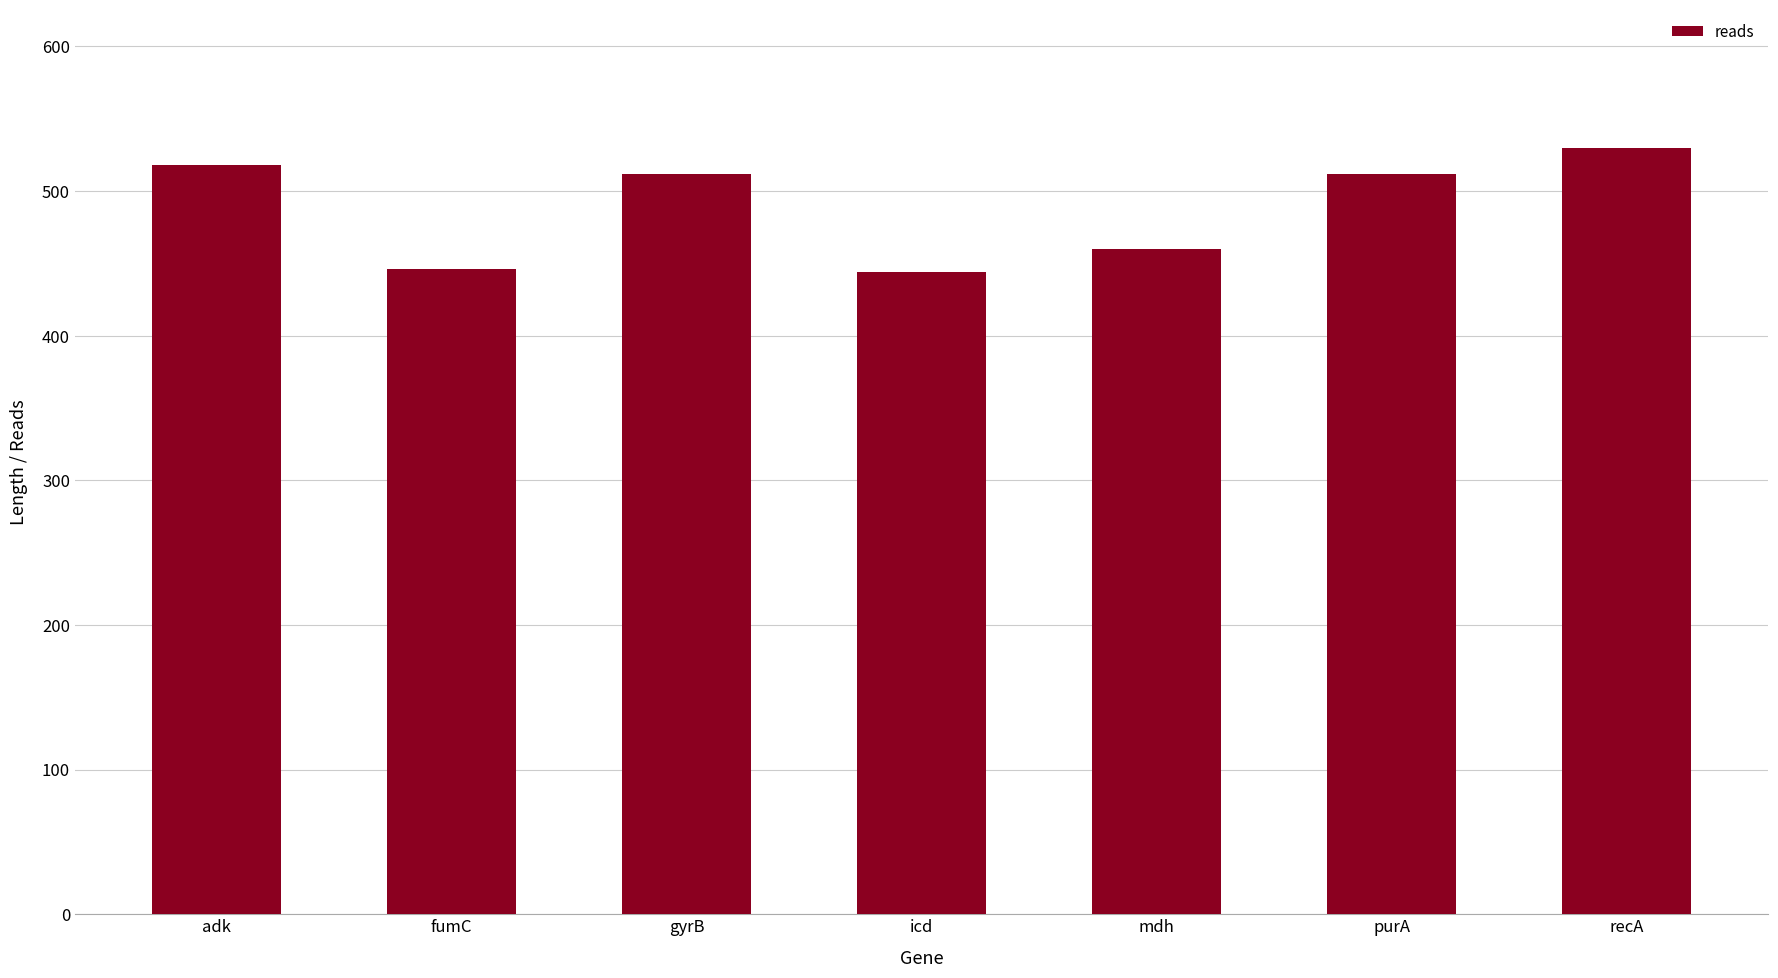

Between icd and mdh, which is larger?

mdh